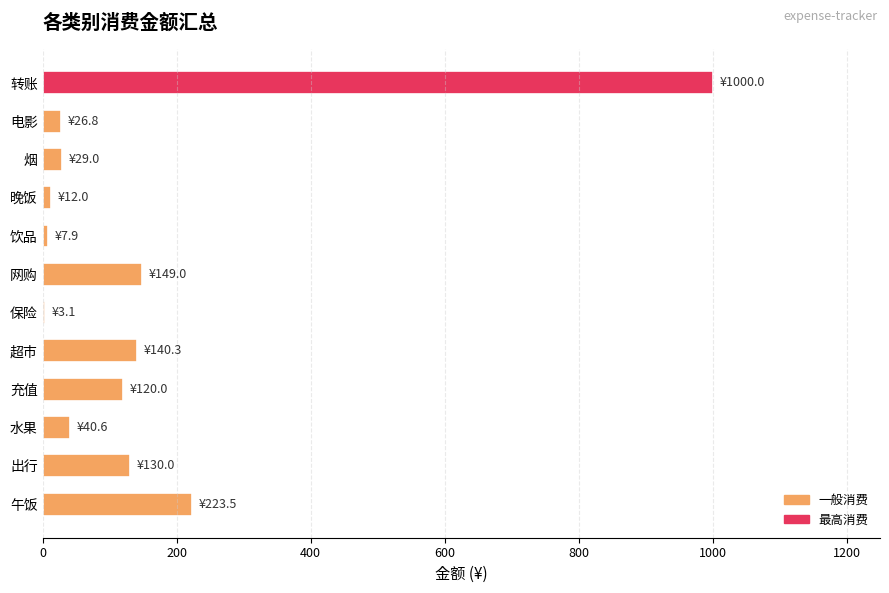

What is the maximum value shown in the chart?

1000.0